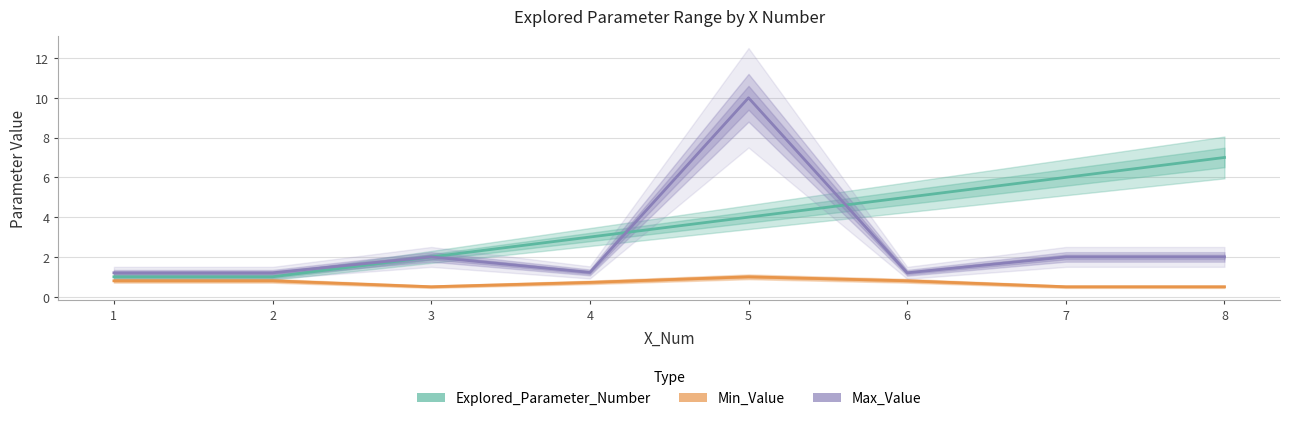

Reading left to right, list all the values displayed in this chart.

Explored_Parameter_Number: 1.0	1.0	2.0	3.0	4.0	5.0	6.0	7.0
Min_Value: 0.8	0.8	0.5	0.7	1.0	0.8	0.5	0.5
Max_Value: 1.2	1.2	2.0	1.2	10.0	1.2	2.0	2.0